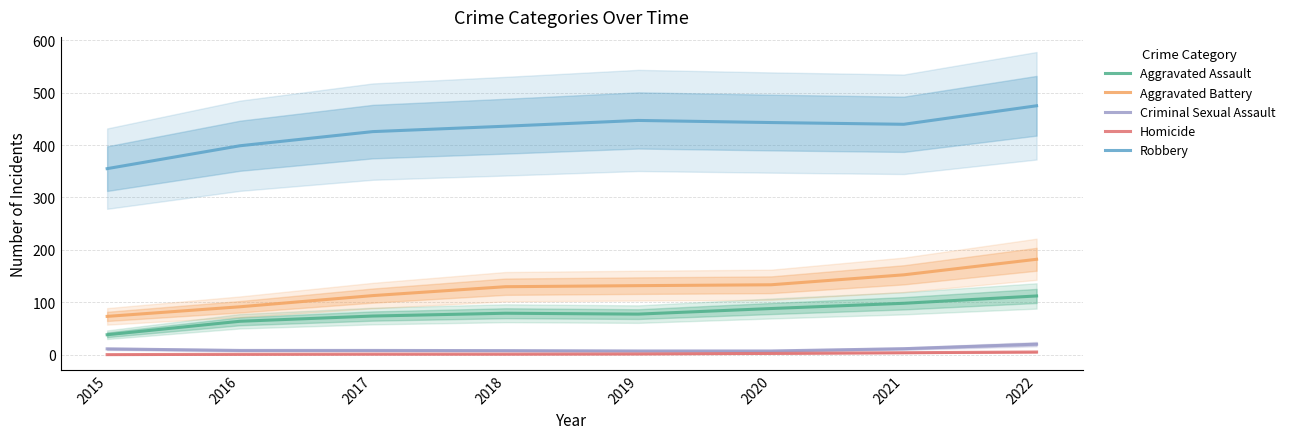

True or false: Aggravated Battery and Criminal Sexual Assault intersect in this chart.

False